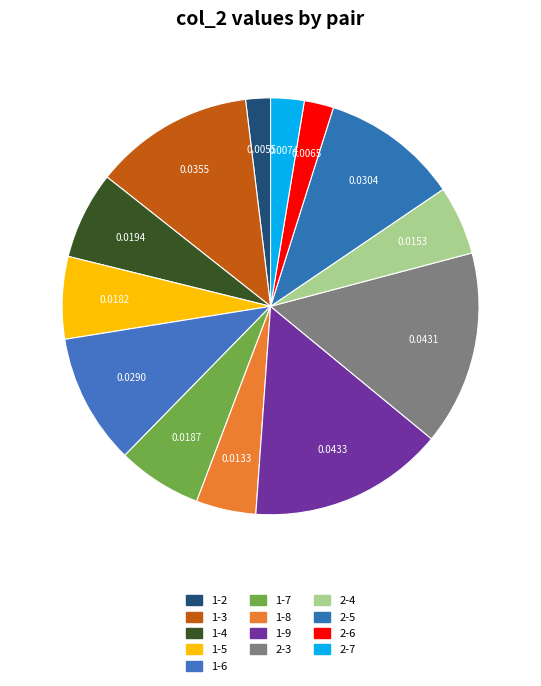

Rank the categories by value from lowest to highest.

1-2, 2-6, 2-7, 1-8, 2-4, 1-5, 1-7, 1-4, 1-6, 2-5, 1-3, 2-3, 1-9